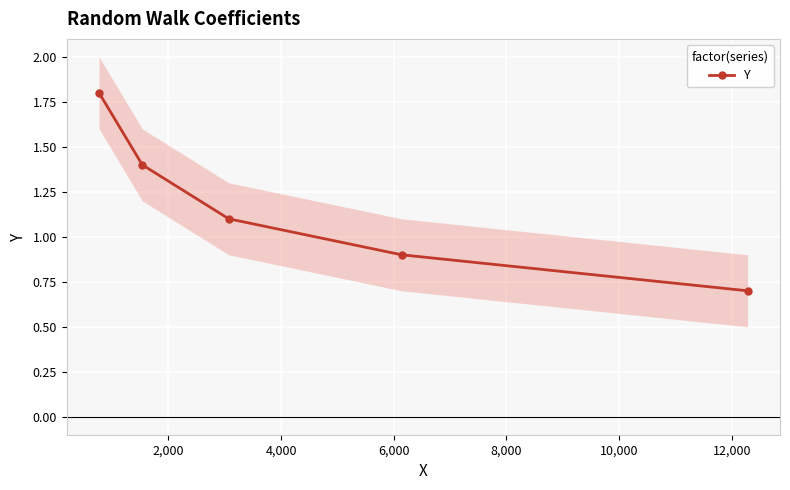

How many series are shown in this chart?

1